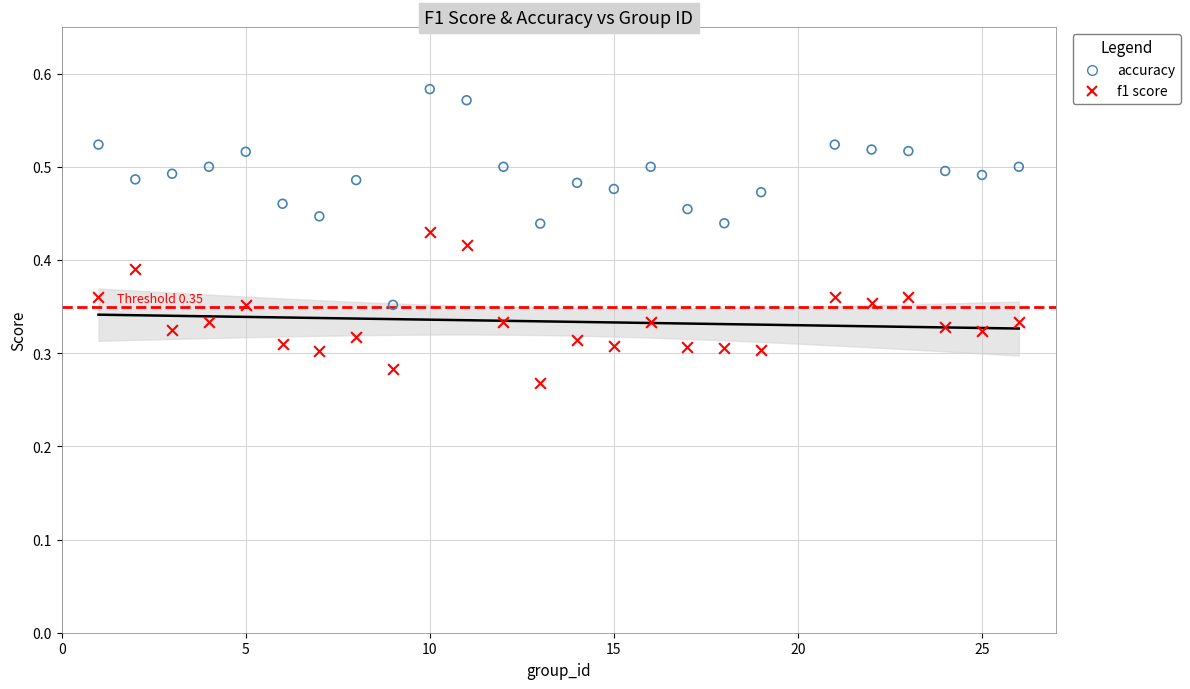

Across all data points, what is the range of X values (max minus min)?

25.0